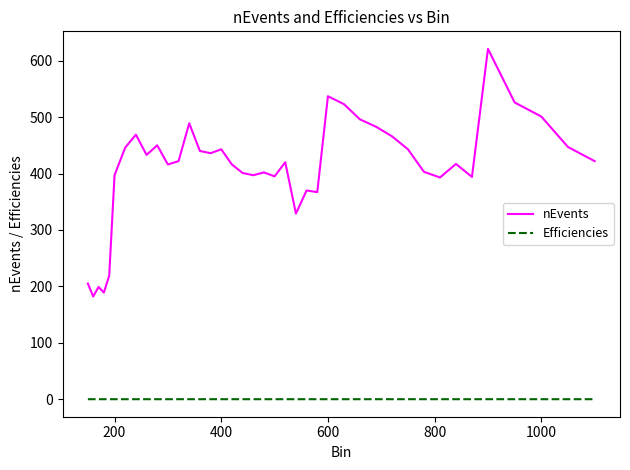

What is the lowest value of the nEvents series?

182.0